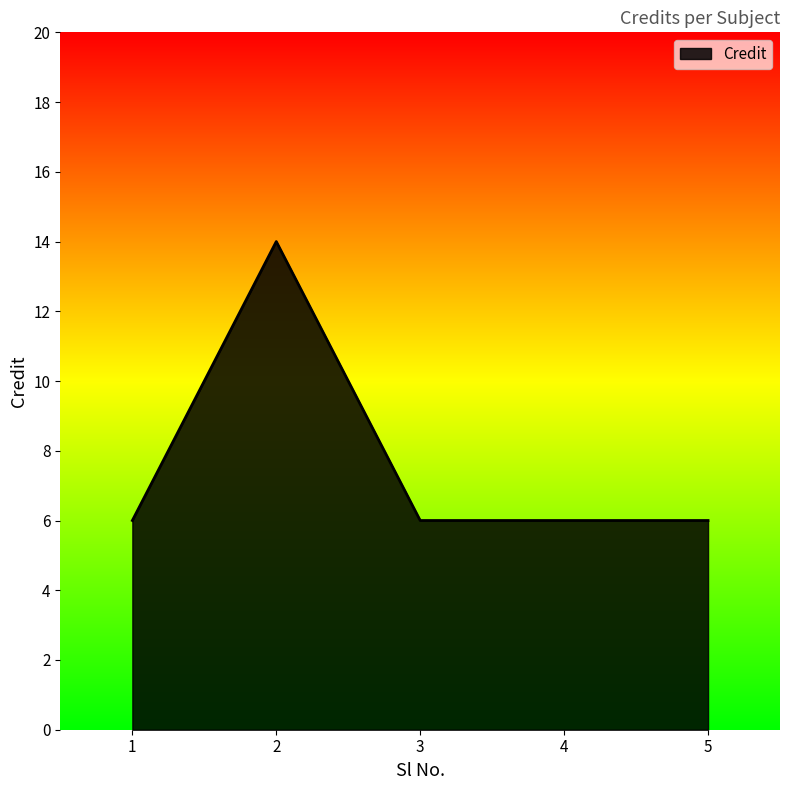

What is the difference between the maximum and minimum values?

8